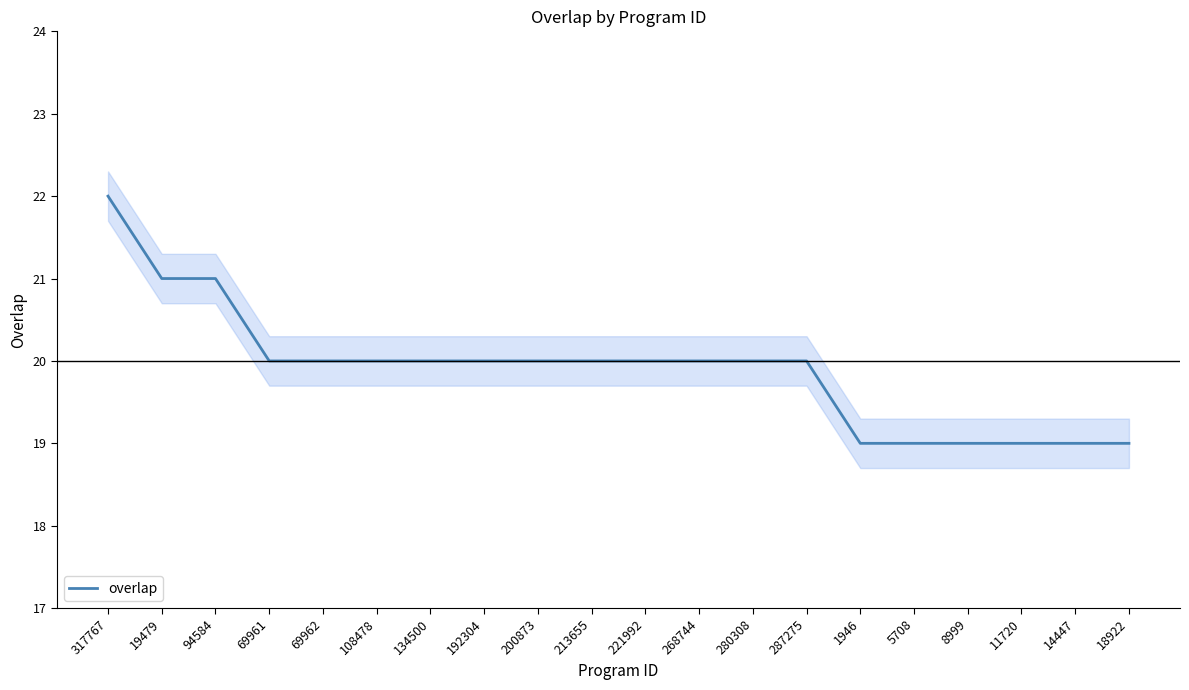

True or false: there are more than 2 points higher than both neighbors.

False